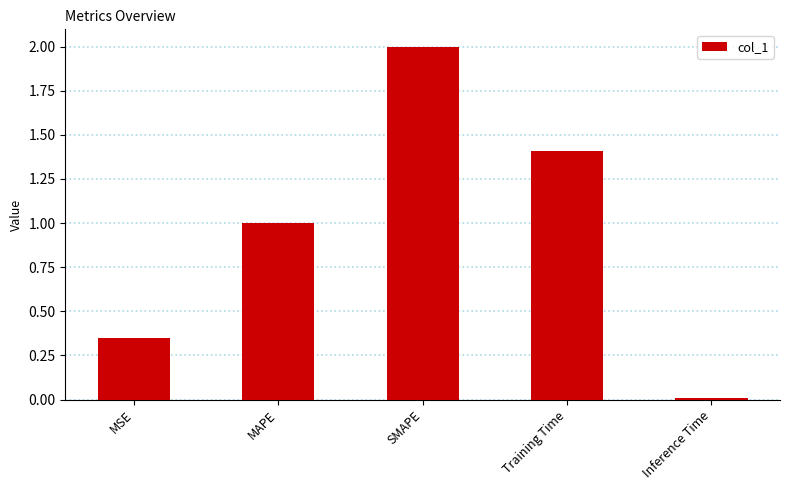

Which label corresponds to the smallest value in the chart?

Inference Time